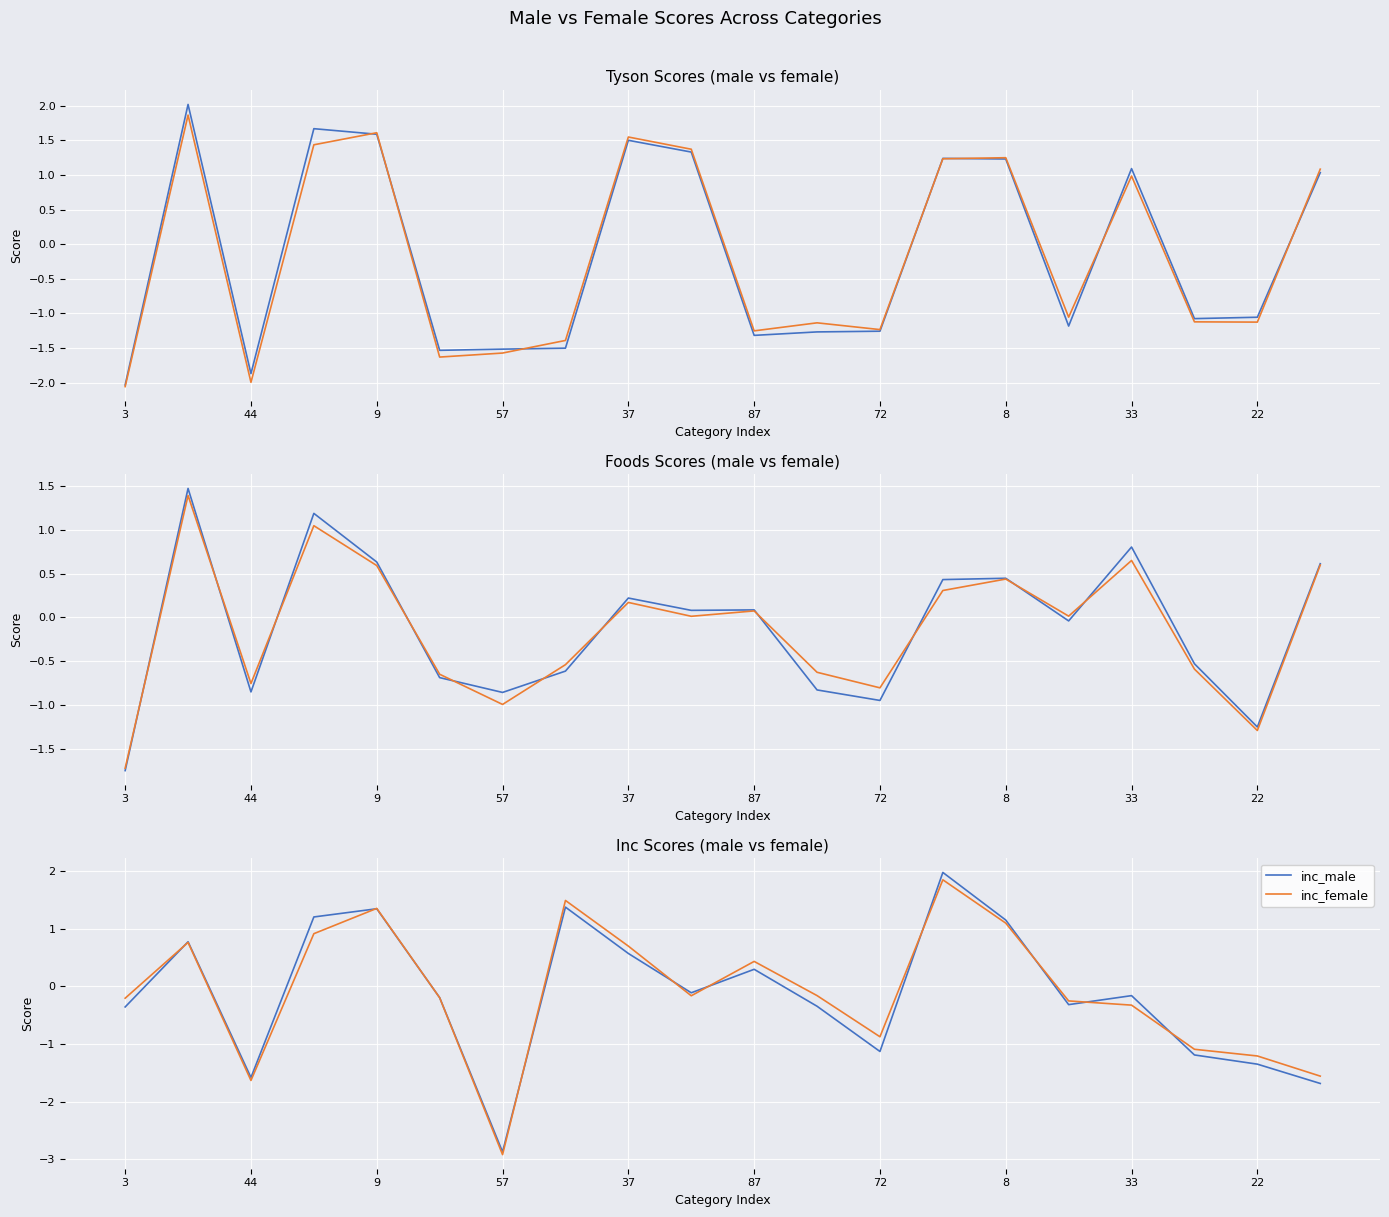

Reading left to right, what are all the values shown in this chart?

tyson_male: -2.0	2.0	-1.9	1.7	1.6	-1.5	-1.5	-1.5	1.5	1.3	-1.3	-1.3	-1.3	1.2	1.2	-1.2	1.1	-1.1	-1.1	1.0
tyson_female: -2.1	1.9	-2.0	1.4	1.6	-1.6	-1.6	-1.4	1.5	1.4	-1.3	-1.1	-1.2	1.2	1.2	-1.1	1.0	-1.1	-1.1	1.1
foods_male: -1.7	1.5	-0.9	1.2	0.6	-0.7	-0.9	-0.6	0.2	0.1	0.1	-0.8	-0.9	0.4	0.4	-0.0	0.8	-0.5	-1.3	0.6
foods_female: -1.7	1.4	-0.8	1.0	0.6	-0.6	-1.0	-0.5	0.2	0.0	0.1	-0.6	-0.8	0.3	0.4	0.0	0.7	-0.6	-1.3	0.6
inc_male: -0.4	0.8	-1.6	1.2	1.3	-0.2	-2.9	1.4	0.6	-0.1	0.3	-0.3	-1.1	2.0	1.2	-0.3	-0.2	-1.2	-1.3	-1.7
inc_female: -0.2	0.8	-1.6	0.9	1.4	-0.2	-2.9	1.5	0.7	-0.2	0.4	-0.2	-0.9	1.9	1.1	-0.3	-0.3	-1.1	-1.2	-1.6